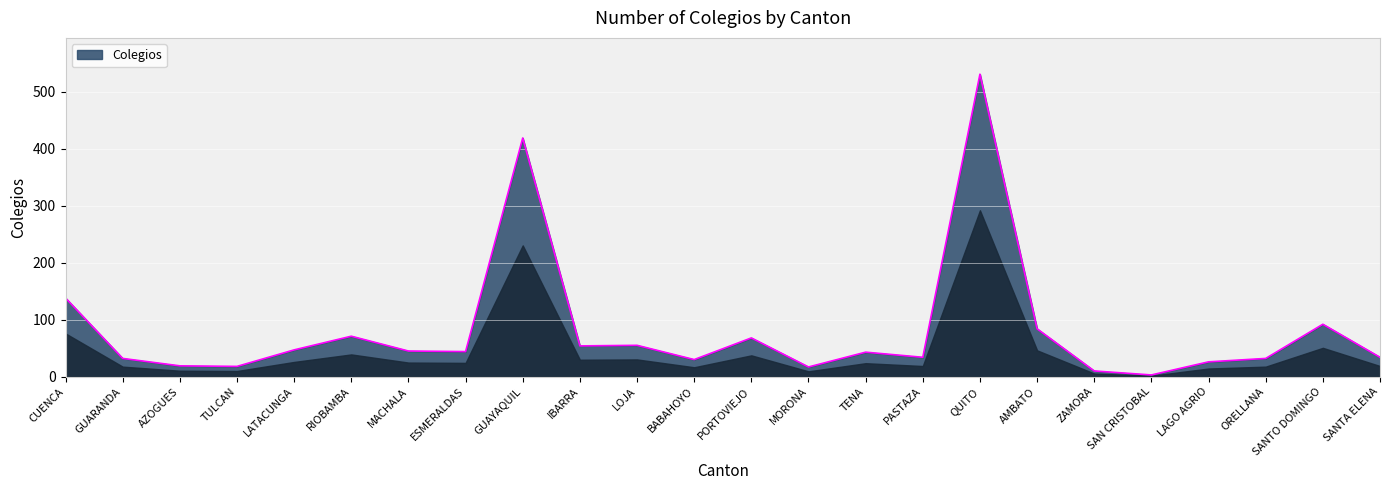

Does the chart display data point markers on the line(s)?

No